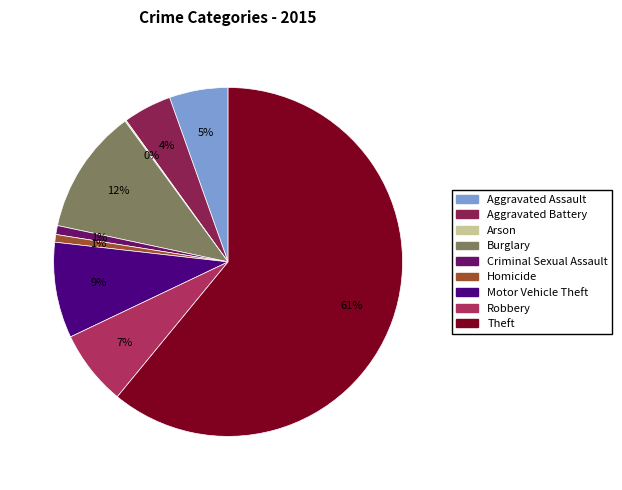

What is the largest slice in the pie chart?

Theft